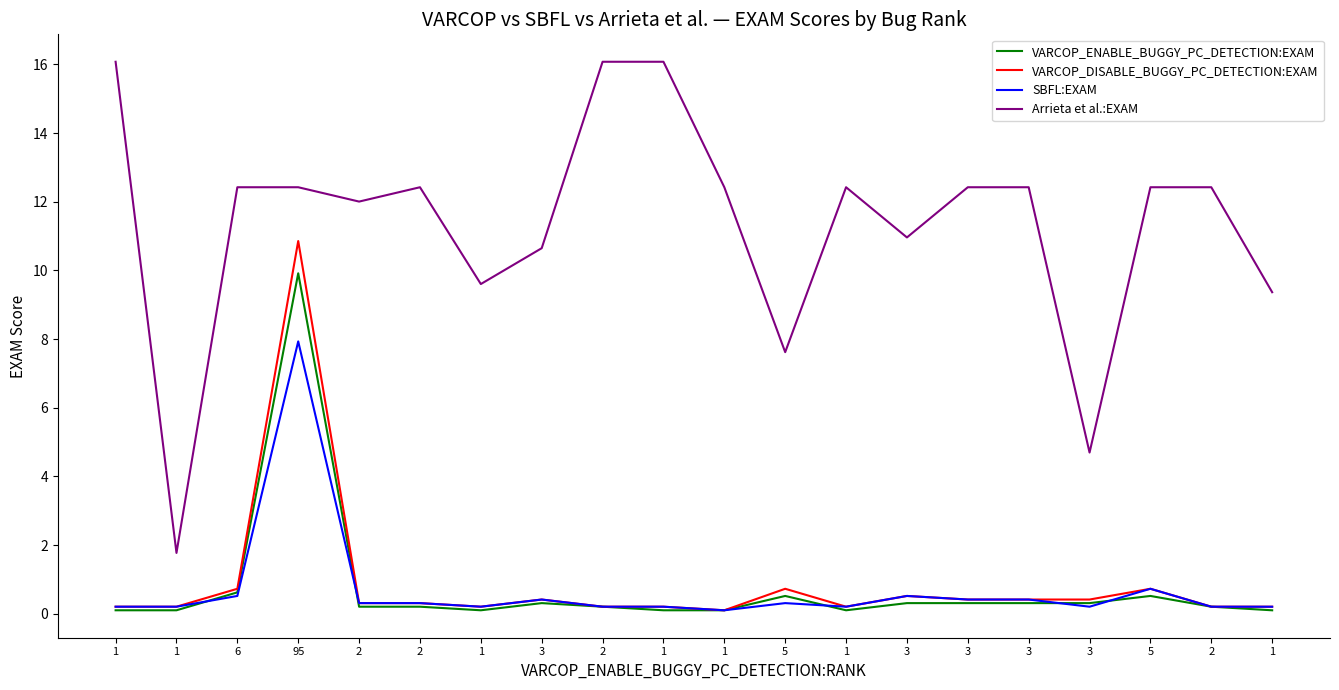

How many lines are shown in the chart?

4